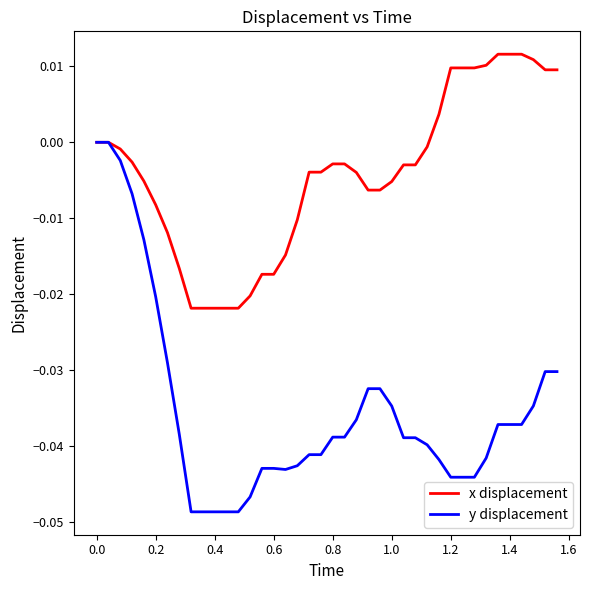

What are all the series names shown in the legend?

x displacement, y displacement